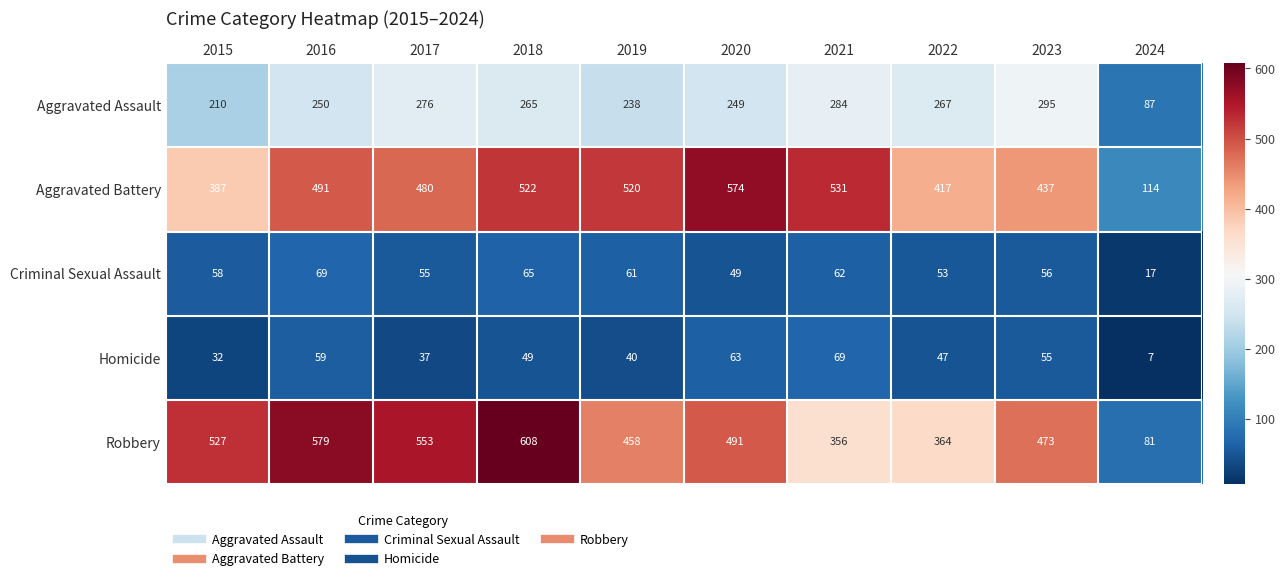

What is the average value of the Aggravated Assault series?

242